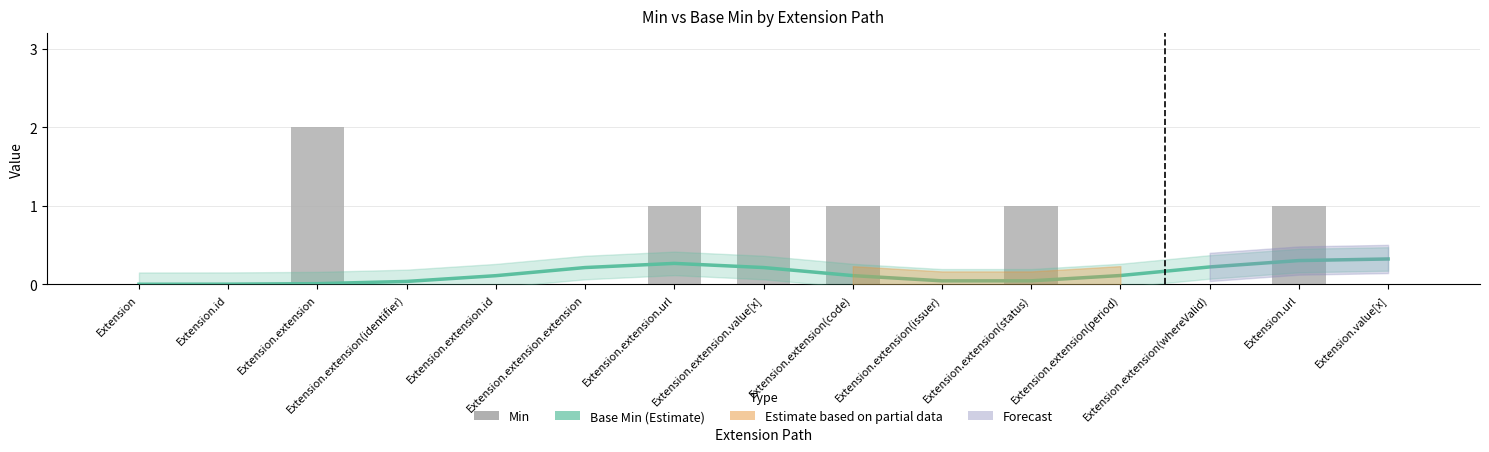

The value of Min at Extension.url is 1.0. True or false?

True